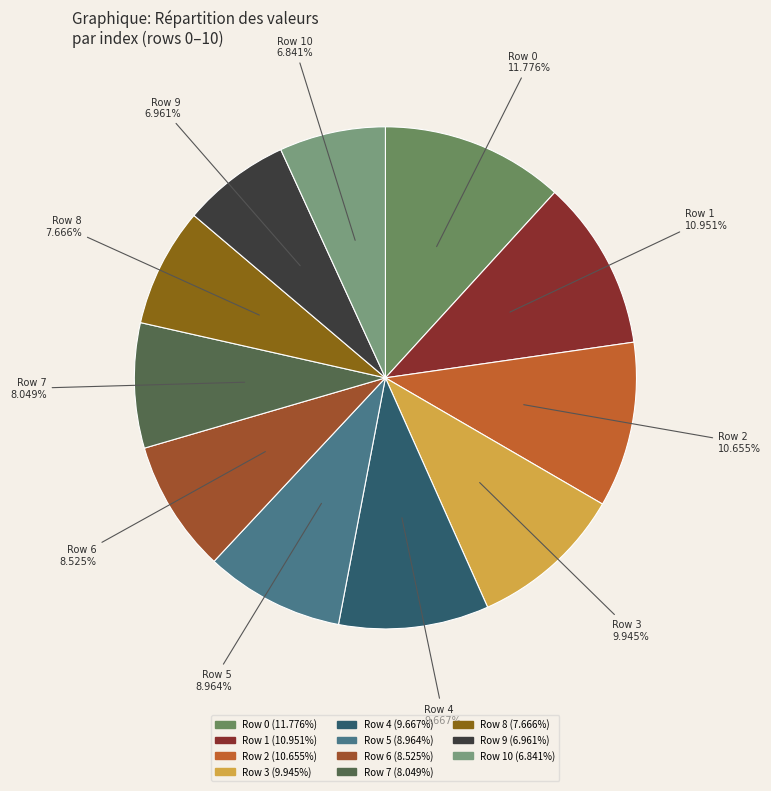

Is there a majority slice in this chart?

No